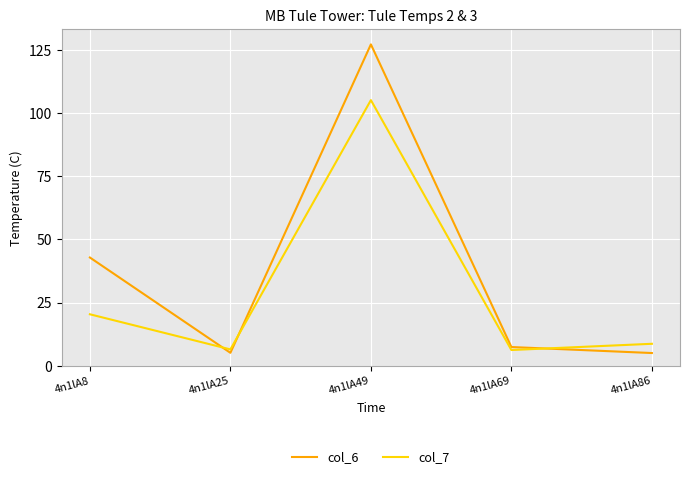

Which series has the largest total across all categories?

col_6